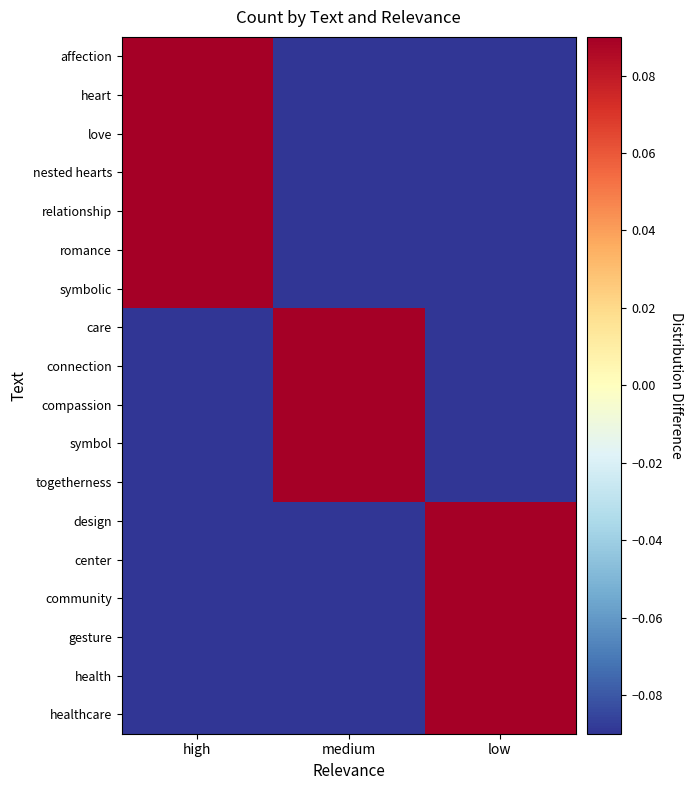

At which category is the sum across all series the highest?

high